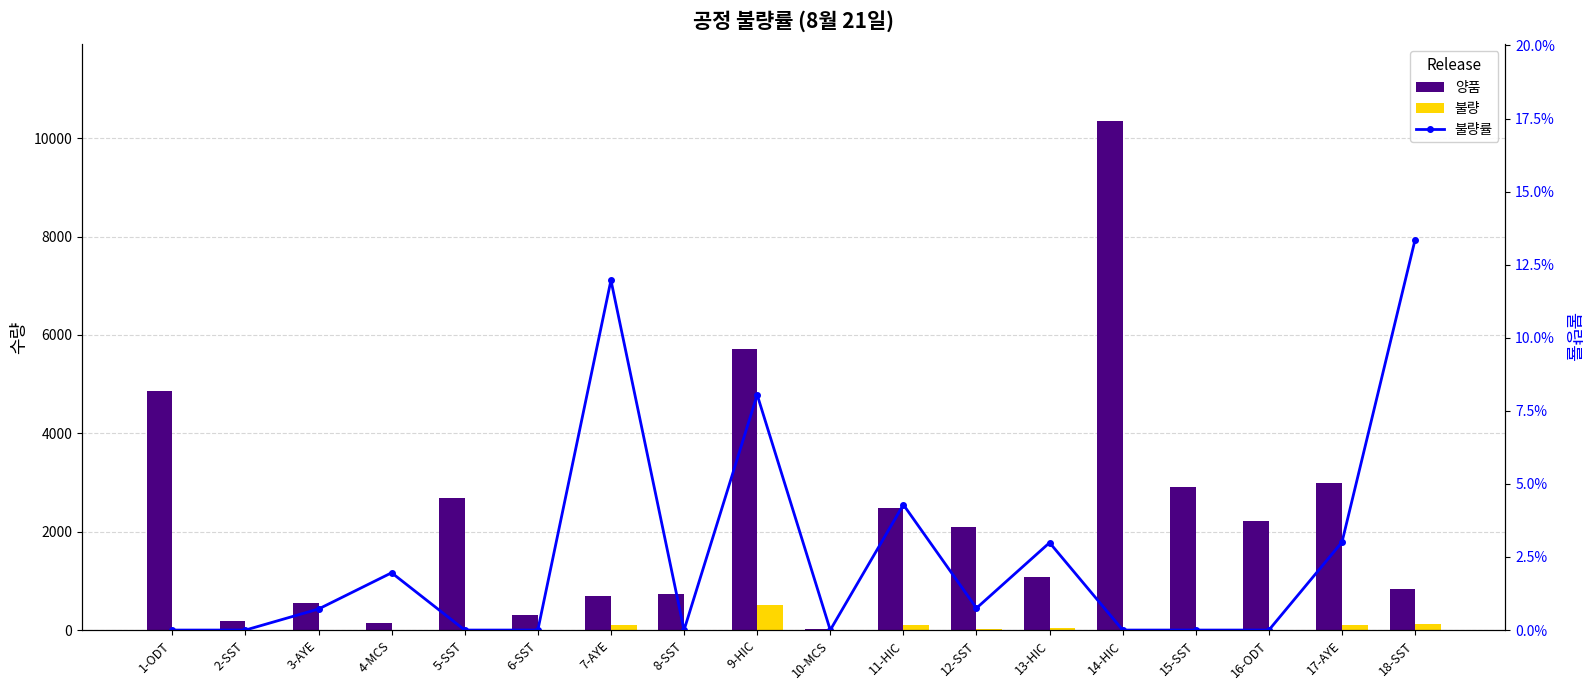

At how many categories does at least one series exceed 1691?

9